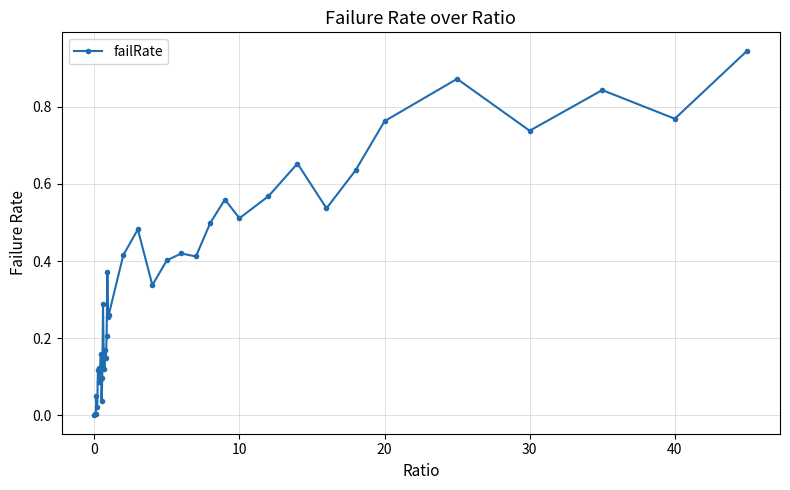

True or false: there are more than 2 points higher than both neighbors.

True